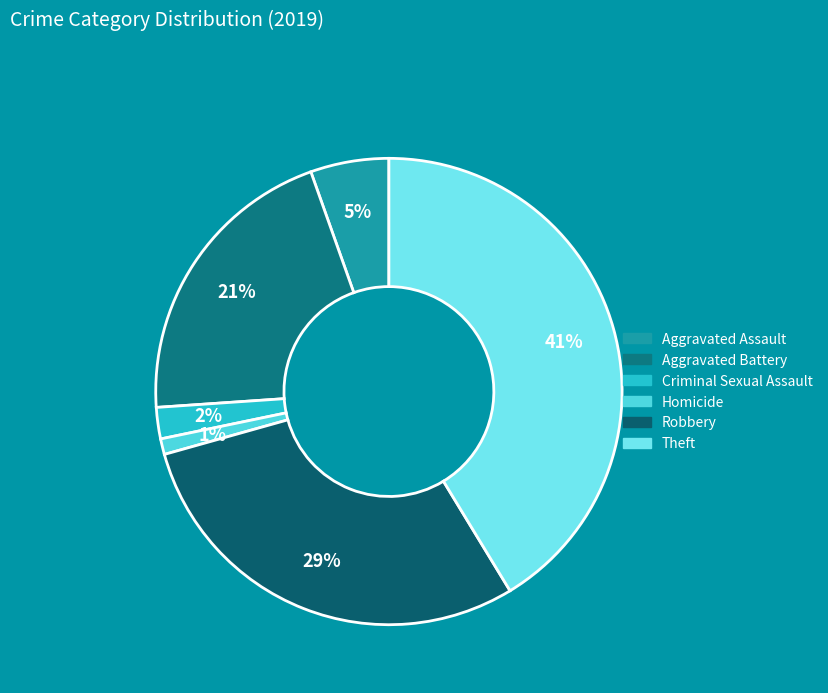

Does Criminal Sexual Assault represent more than half of the total?

No